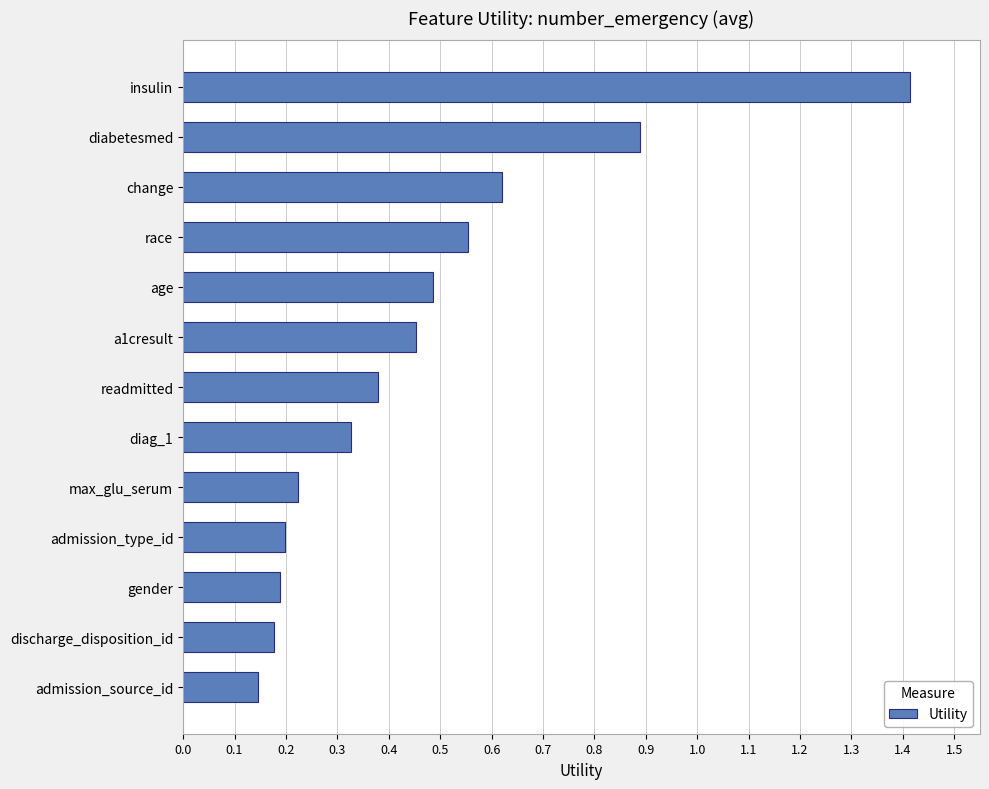

Count the number of categories in the chart.

13